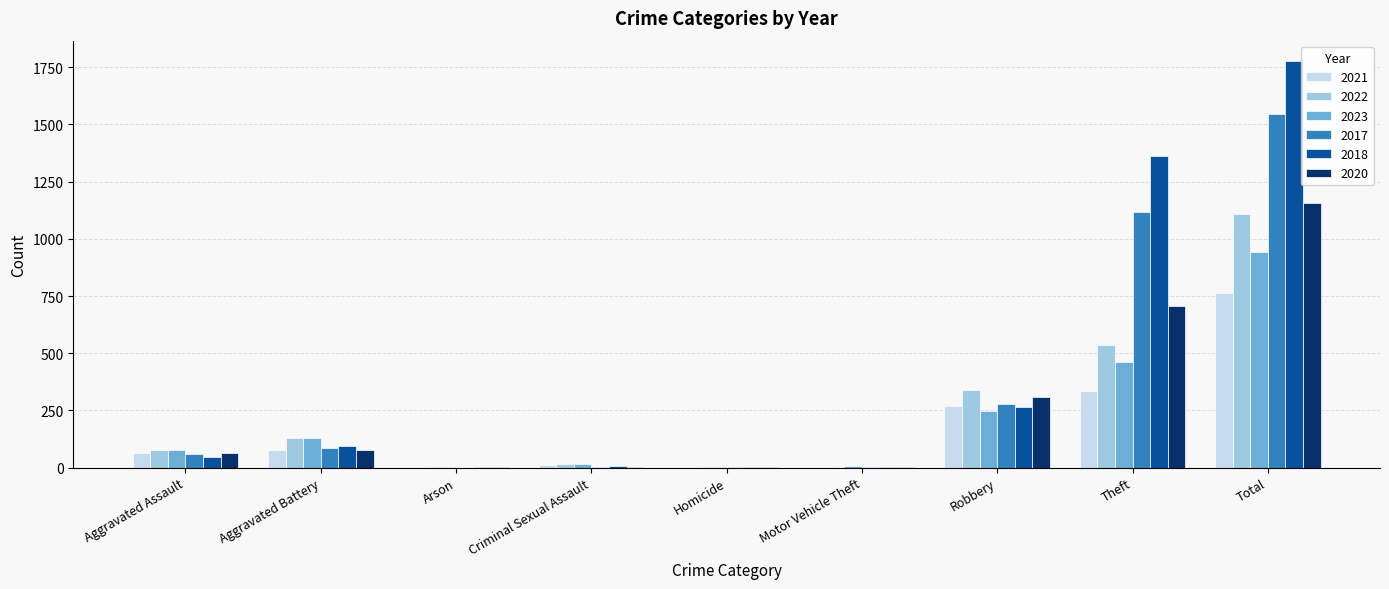

What is the total value across all series at Robbery?

1710